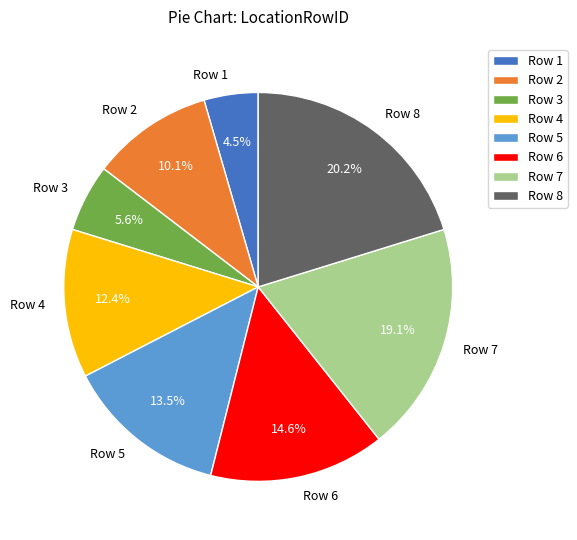

True or false: Row 6 accounts for 15% of the total.

True